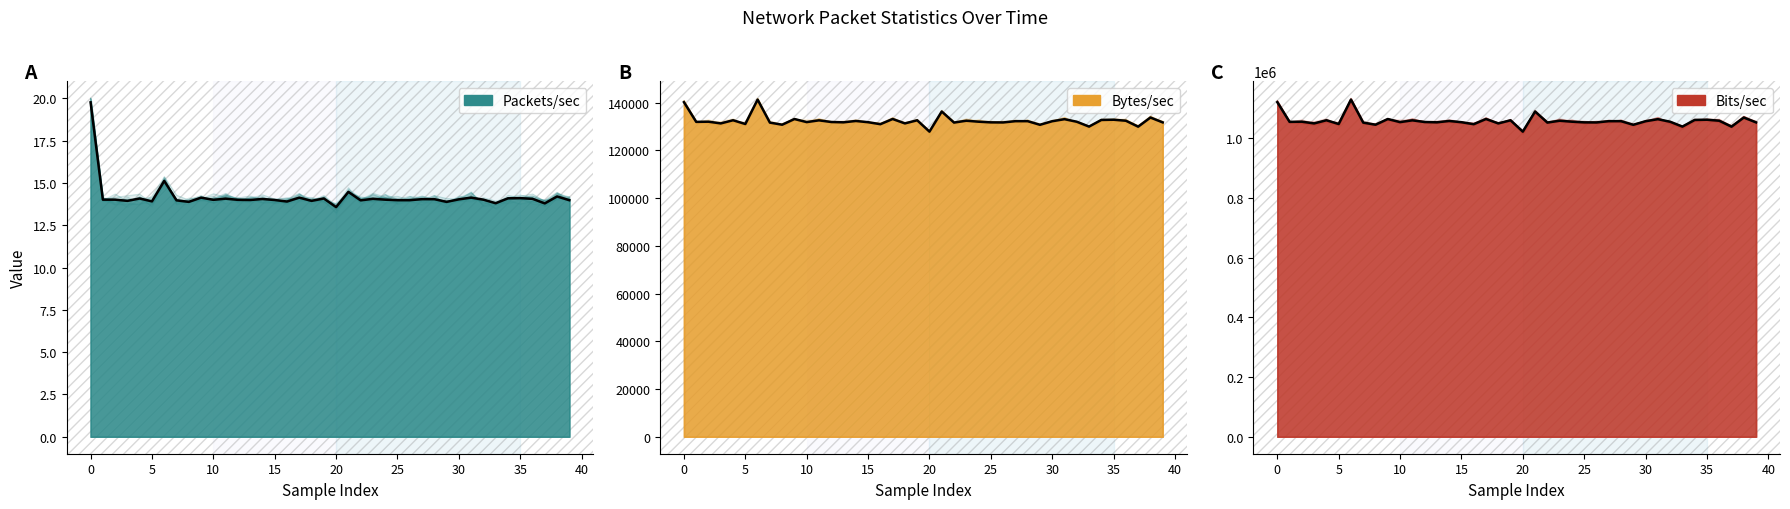

True or false: Bits/sec has a value of 522048.4 at 24.

False